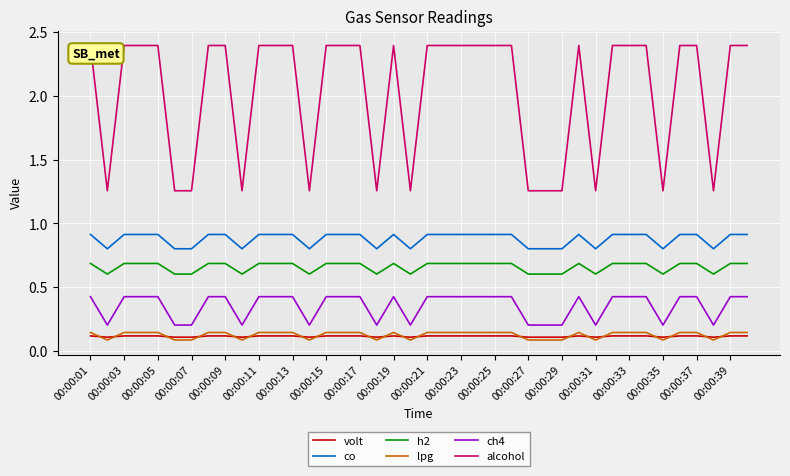

What is the lowest value of the h2 series?

0.6